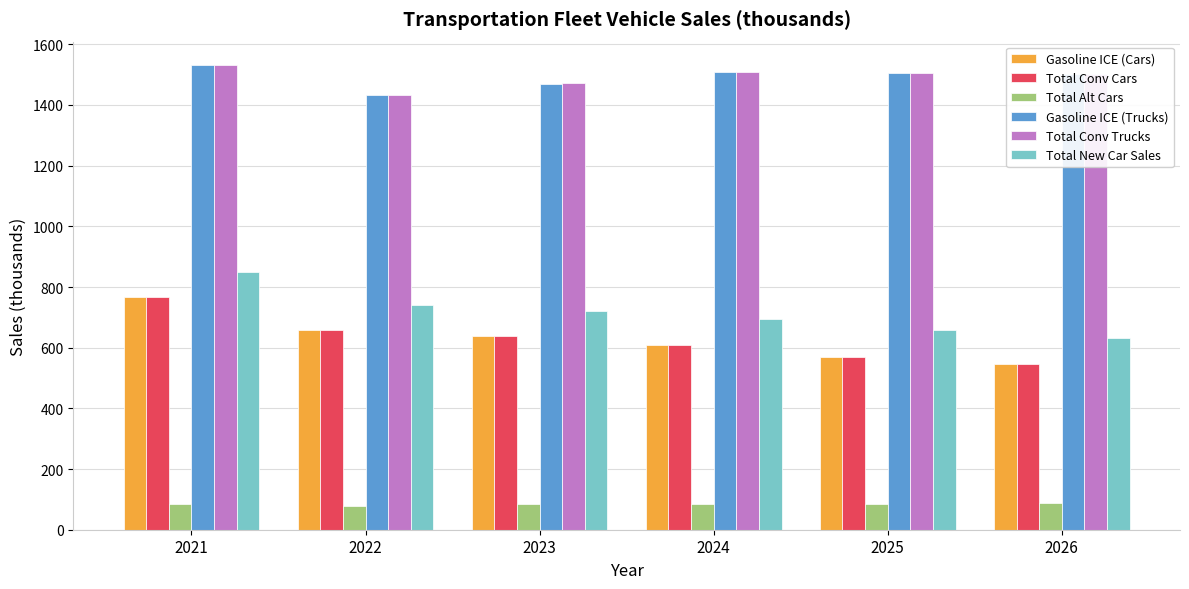

What is the greatest value displayed?

1532.1